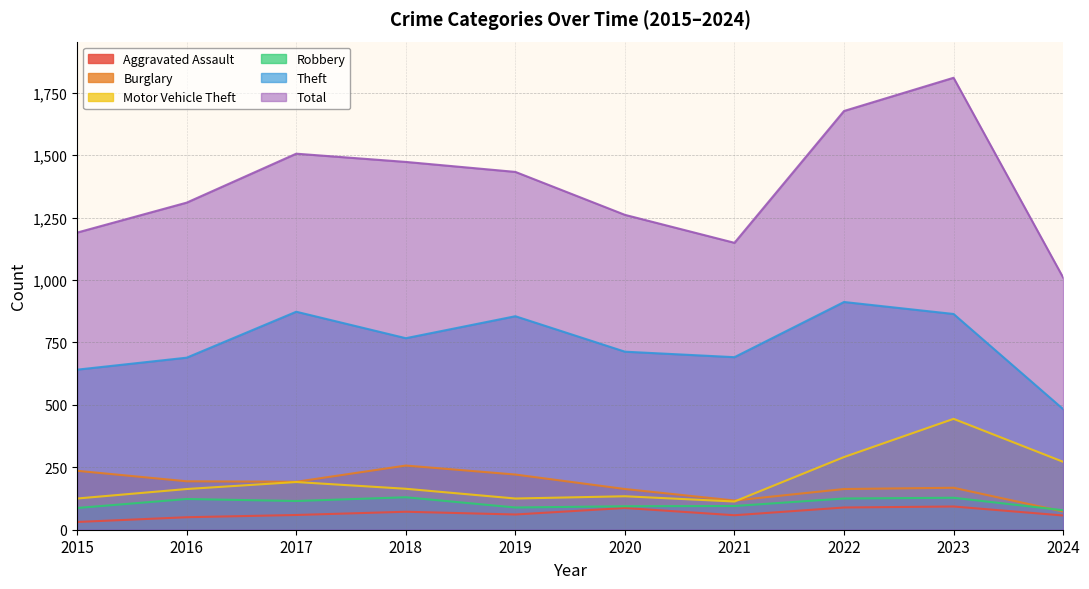

True or false: Motor Vehicle Theft and Robbery intersect in this chart.

False